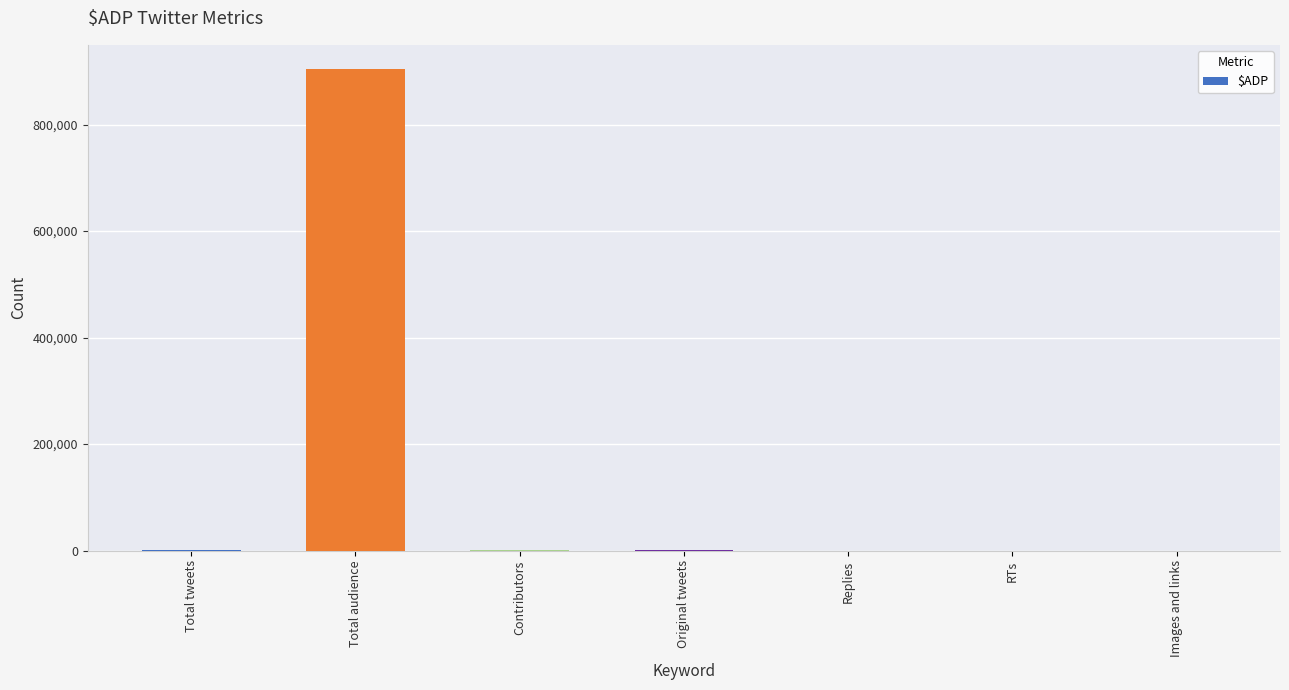

What is the sum of all values?

906974